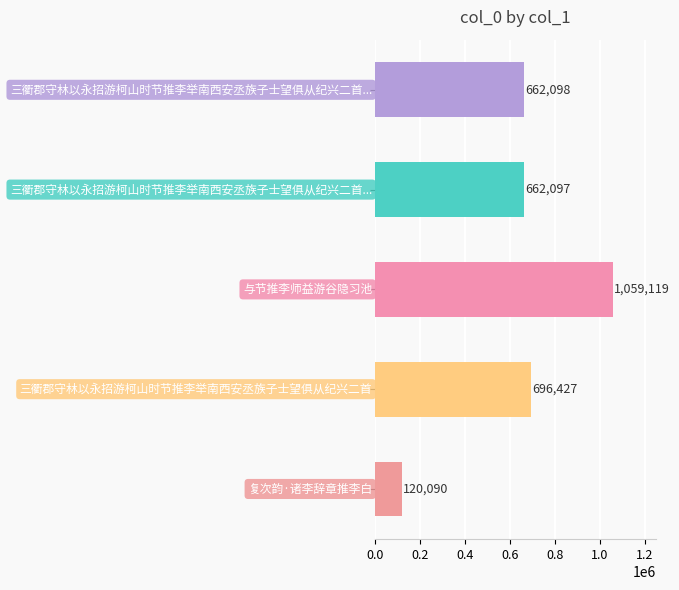

What is the difference between the second highest and minimum values?

576337